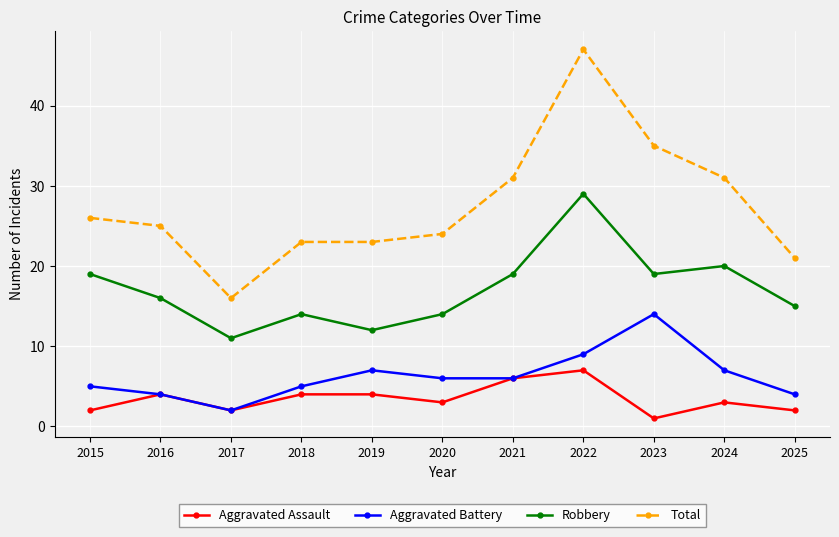

What is the average value of the Aggravated Assault series?

3